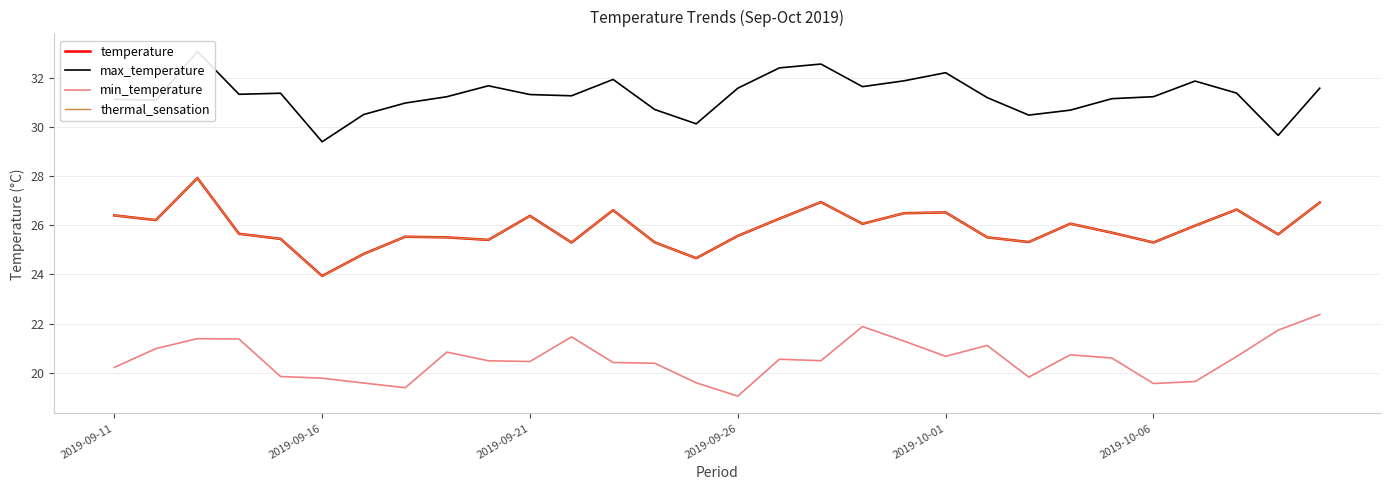

What is the difference between the maximum and second lowest values in the thermal_sensation series?

3.3